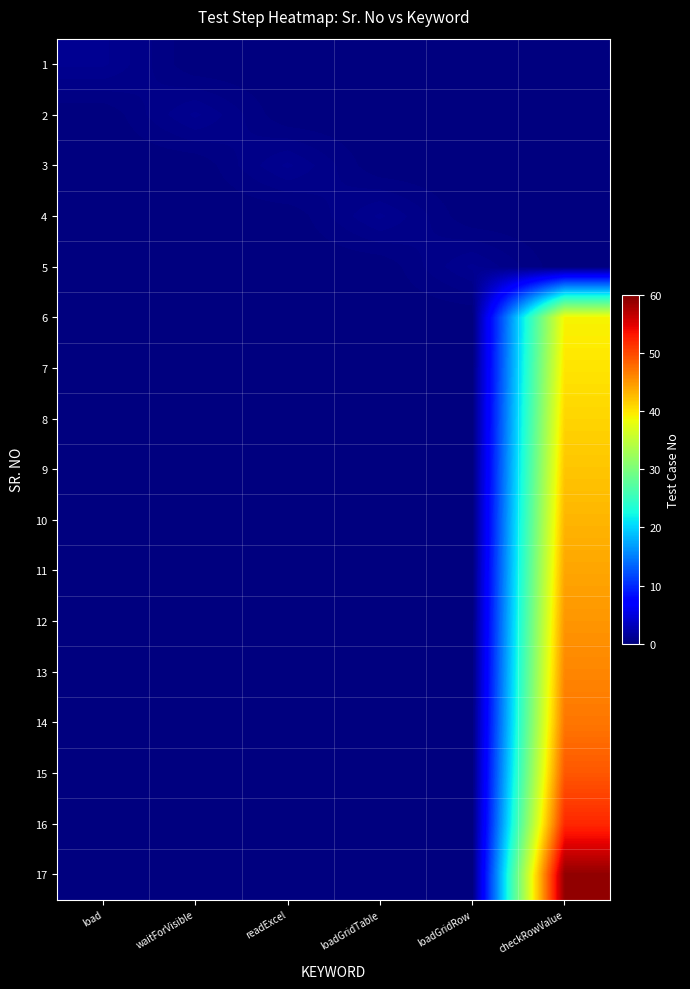

Reading left to right, what are all the values shown in this chart?

1: load=1	waitForVisible=0	readExcel=0	loadGridTable=0	loadGridRow=0	checkRowValue=0
2: load=0	waitForVisible=1	readExcel=0	loadGridTable=0	loadGridRow=0	checkRowValue=0
3: load=0	waitForVisible=0	readExcel=1	loadGridTable=0	loadGridRow=0	checkRowValue=0
4: load=0	waitForVisible=0	readExcel=0	loadGridTable=1	loadGridRow=0	checkRowValue=0
5: load=0	waitForVisible=0	readExcel=0	loadGridTable=0	loadGridRow=1	checkRowValue=0
6: load=0	waitForVisible=0	readExcel=0	loadGridTable=0	loadGridRow=0	checkRowValue=39
7: load=0	waitForVisible=0	readExcel=0	loadGridTable=0	loadGridRow=0	checkRowValue=40
8: load=0	waitForVisible=0	readExcel=0	loadGridTable=0	loadGridRow=0	checkRowValue=41
9: load=0	waitForVisible=0	readExcel=0	loadGridTable=0	loadGridRow=0	checkRowValue=42
10: load=0	waitForVisible=0	readExcel=0	loadGridTable=0	loadGridRow=0	checkRowValue=43
11: load=0	waitForVisible=0	readExcel=0	loadGridTable=0	loadGridRow=0	checkRowValue=44
12: load=0	waitForVisible=0	readExcel=0	loadGridTable=0	loadGridRow=0	checkRowValue=45
13: load=0	waitForVisible=0	readExcel=0	loadGridTable=0	loadGridRow=0	checkRowValue=46
14: load=0	waitForVisible=0	readExcel=0	loadGridTable=0	loadGridRow=0	checkRowValue=47
15: load=0	waitForVisible=0	readExcel=0	loadGridTable=0	loadGridRow=0	checkRowValue=49
16: load=0	waitForVisible=0	readExcel=0	loadGridTable=0	loadGridRow=0	checkRowValue=52
17: load=0	waitForVisible=0	readExcel=0	loadGridTable=0	loadGridRow=0	checkRowValue=59